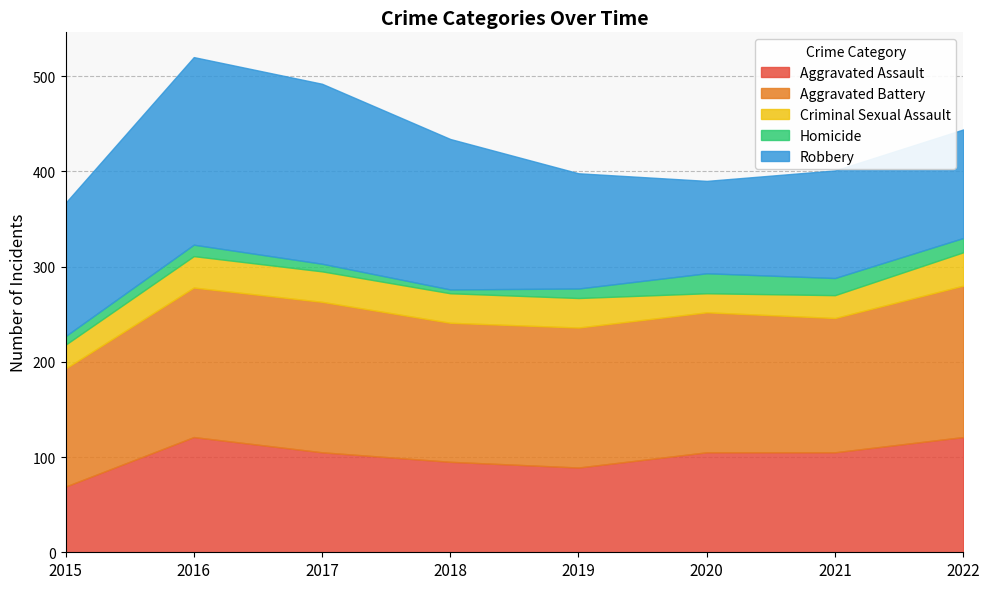

How many series are shown in this chart?

5